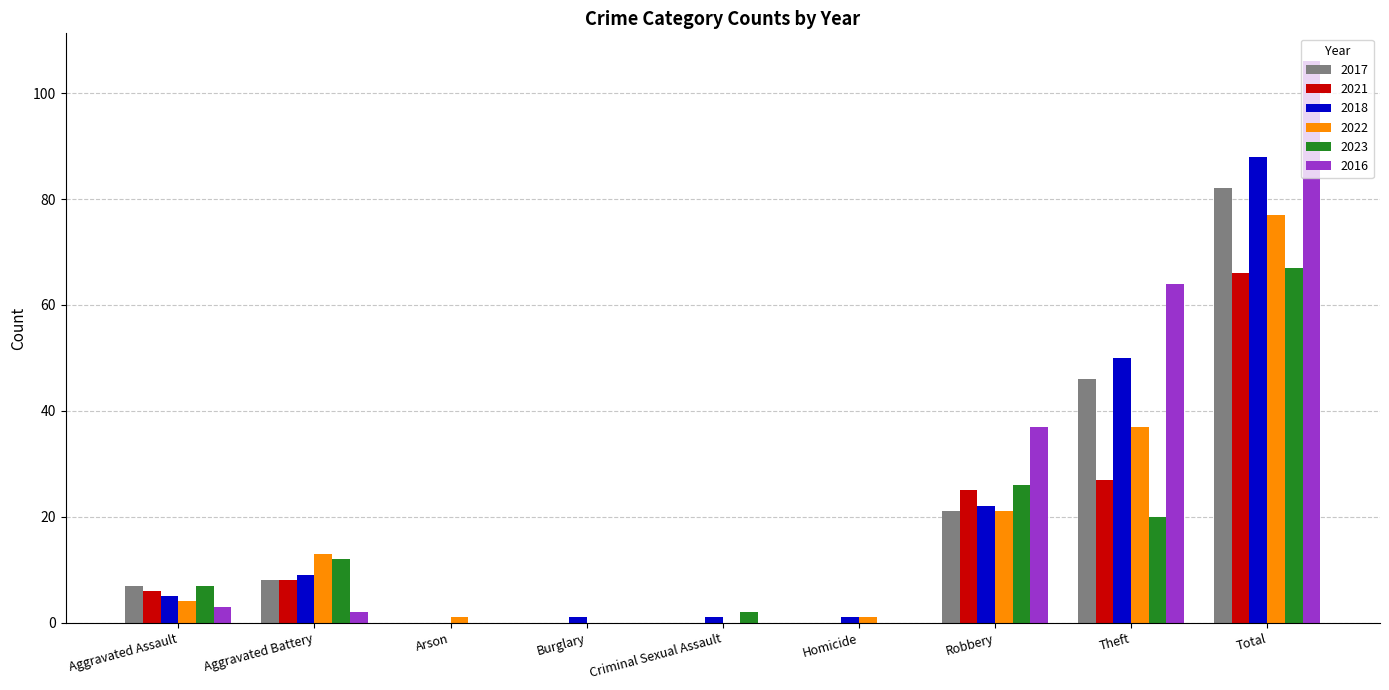

Are the bars horizontal?

No